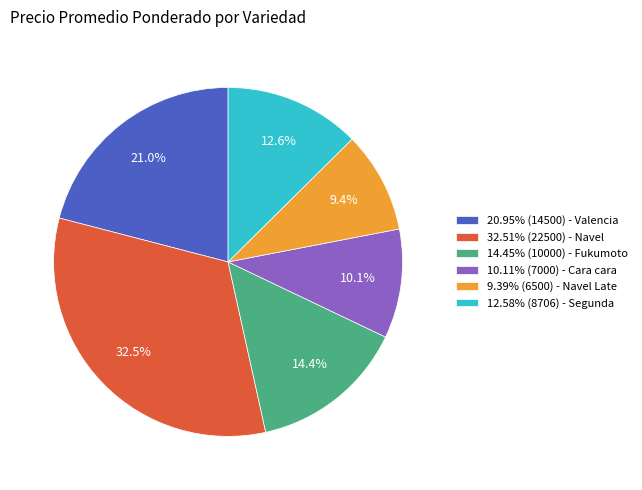

How many slices are in this pie chart?

6